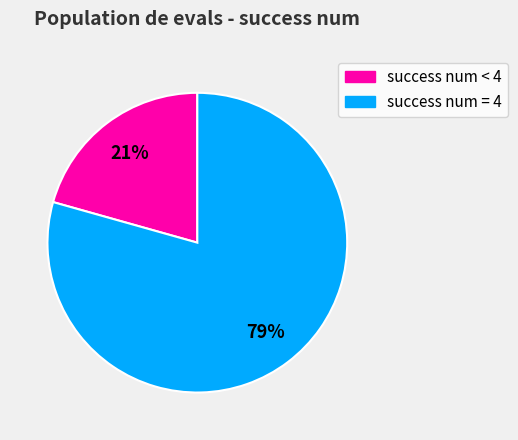

Is there any slice that represents more than half of the pie?

Yes